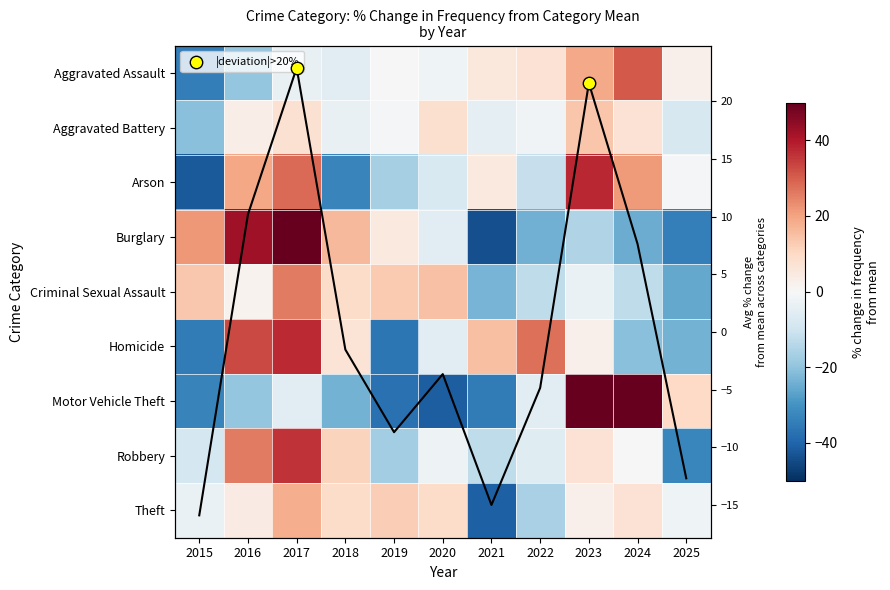

What is the sum of the Robbery values at 2020 and 2017?

33.4